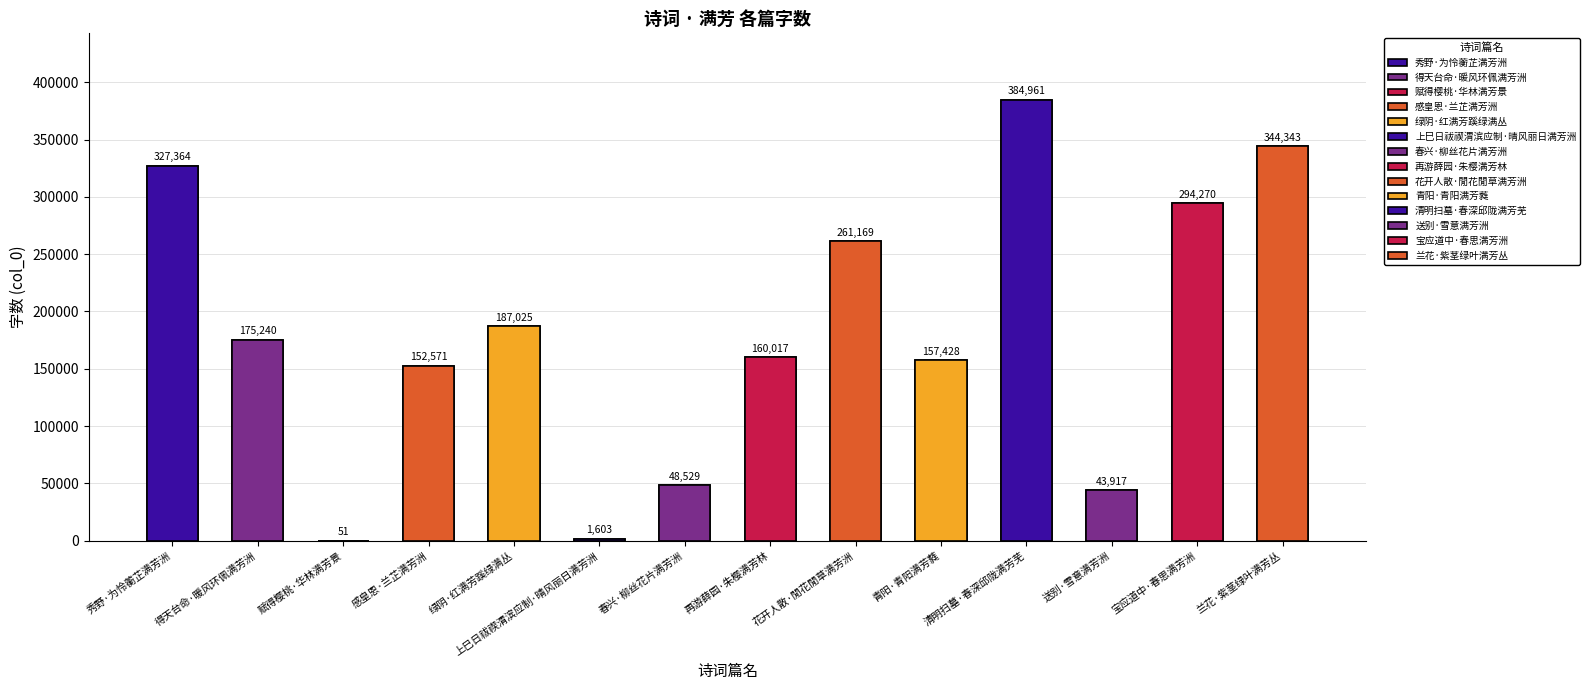

What is the change in value from 上巳日祓禊渭滨应制·晴风丽日满芳洲 to 再游薛园·朱樱满芳林?

+158414